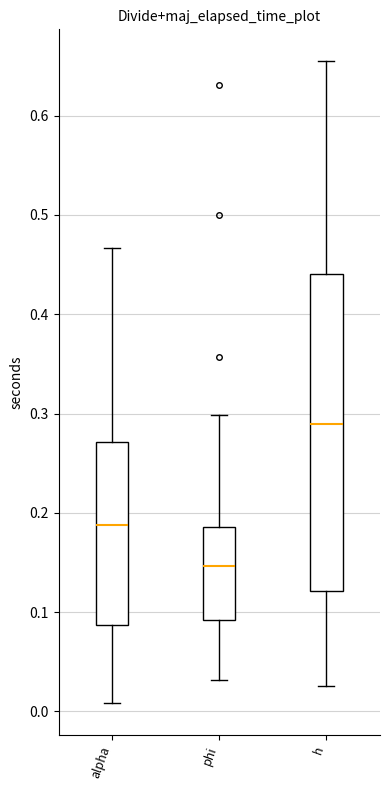

Where does the median line of the box for h sit on the y-axis? The values are not printed on the chart, so give them approximately, as read against the axis.

0.29